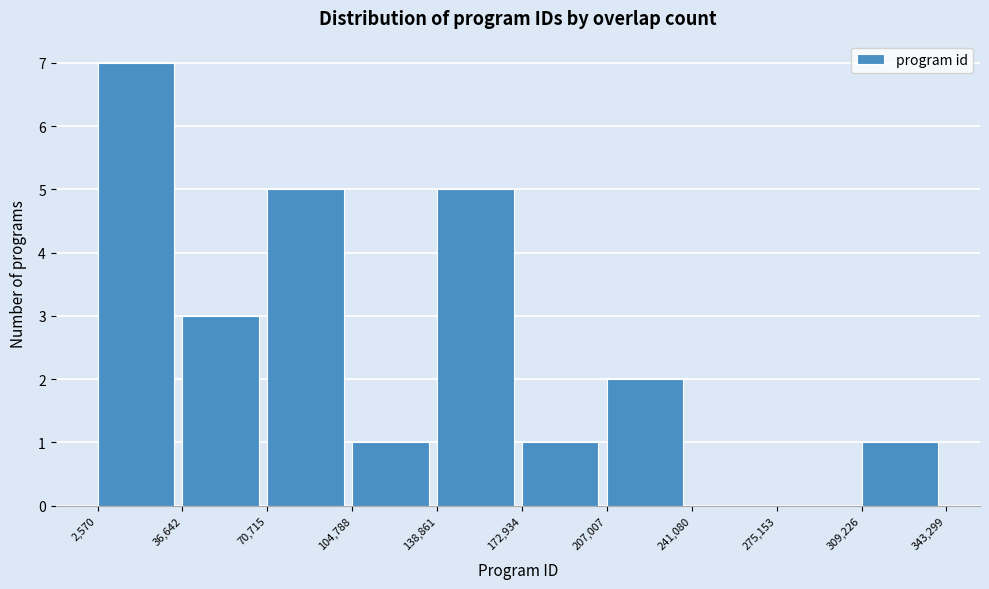

How tall is the bar that spans 138,861 to 172,934 on the x-axis? The values are not printed on the chart, so give them approximately, as read against the axis.

5